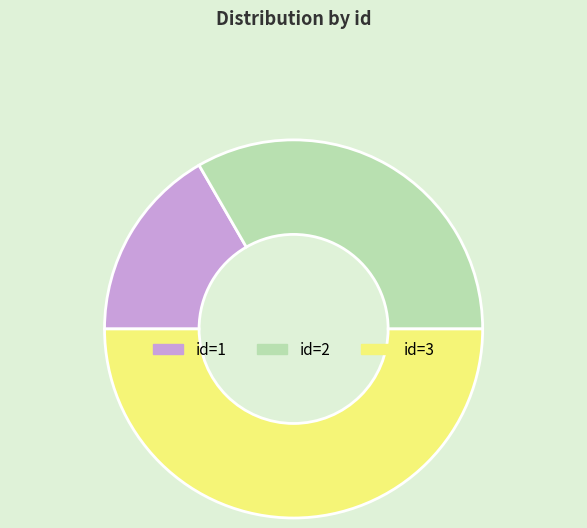

Does id=1 account for over 50% of the chart?

No